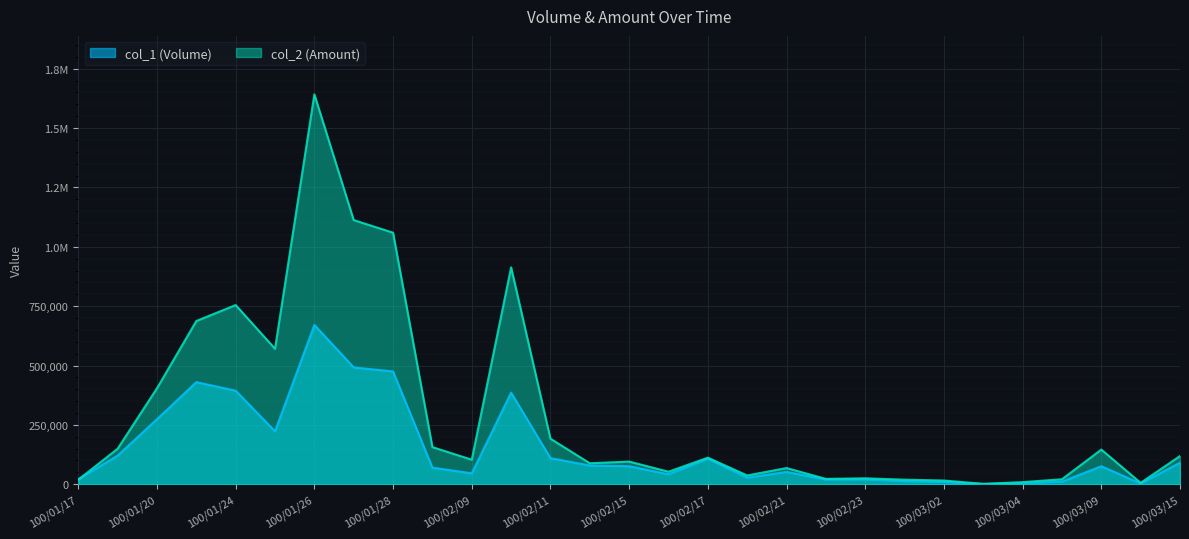

What is the minimum value shown in the chart?

1000